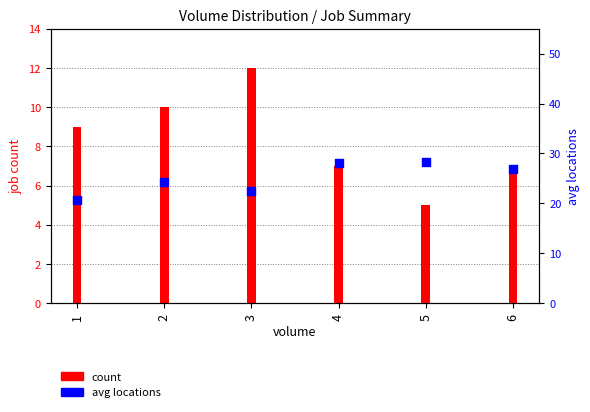

Which series contains the lowest Y value?

count